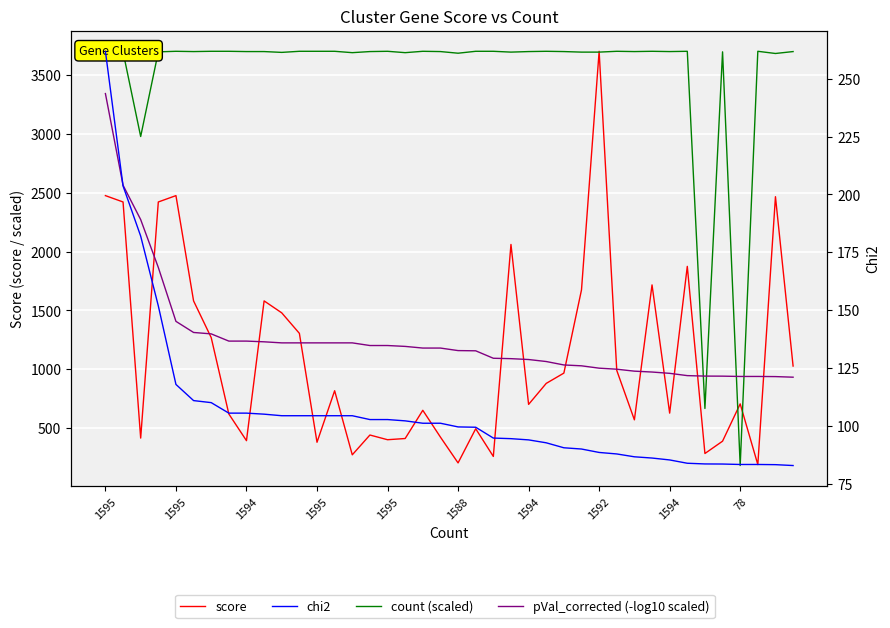

Where is pVal_corrected (-log10 scaled) nearest to the value 2137?

1594